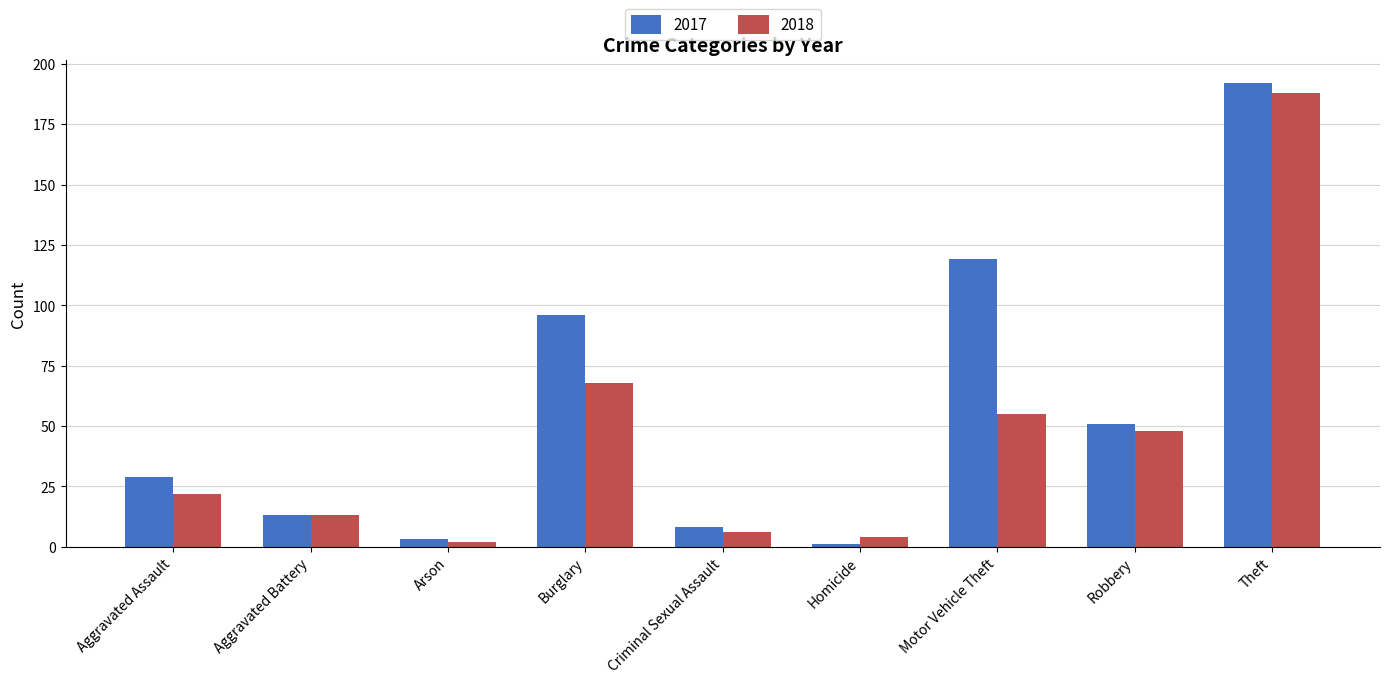

What is the sum of all 2018 values?

406